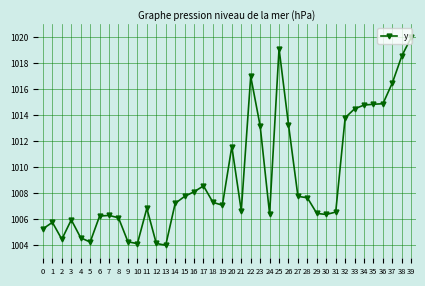

What is the minimum value shown in the chart?

1004.0